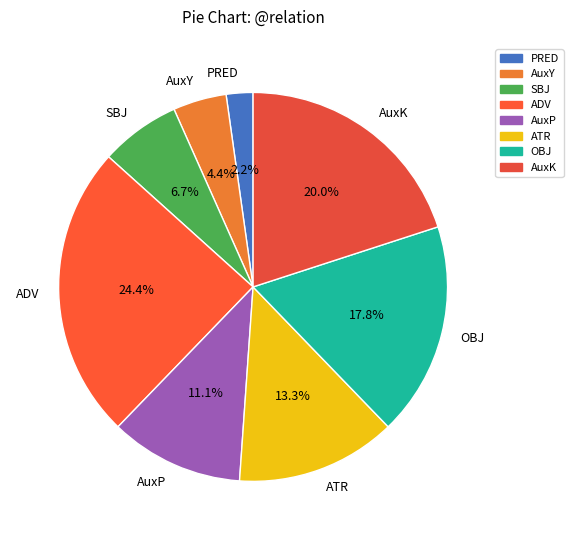

Rank the categories by value from lowest to highest.

PRED, AuxY, SBJ, AuxP, ATR, OBJ, AuxK, ADV